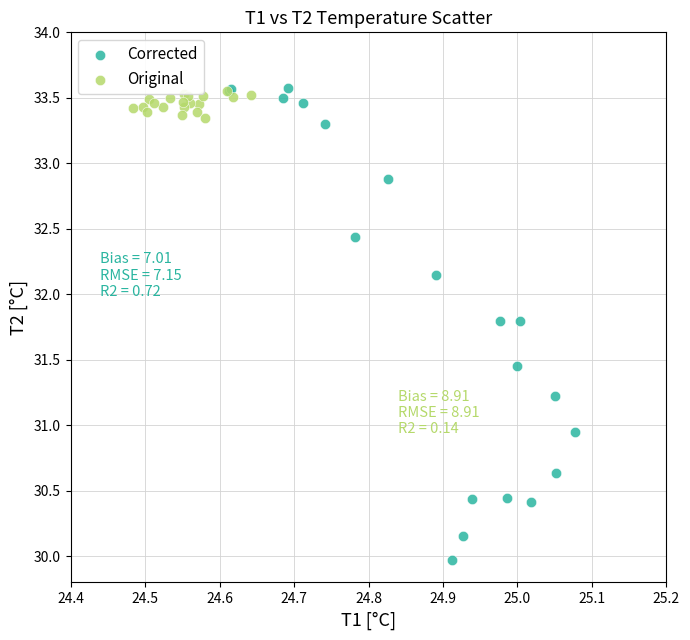

Which series reaches the minimum Y coordinate?

Corrected